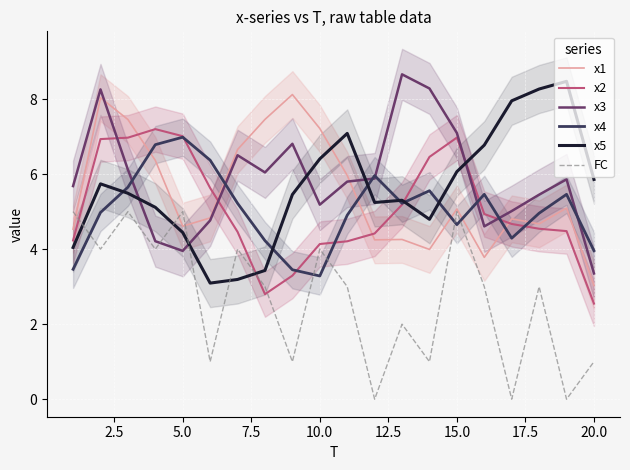

Count the number of categories in the chart.

20